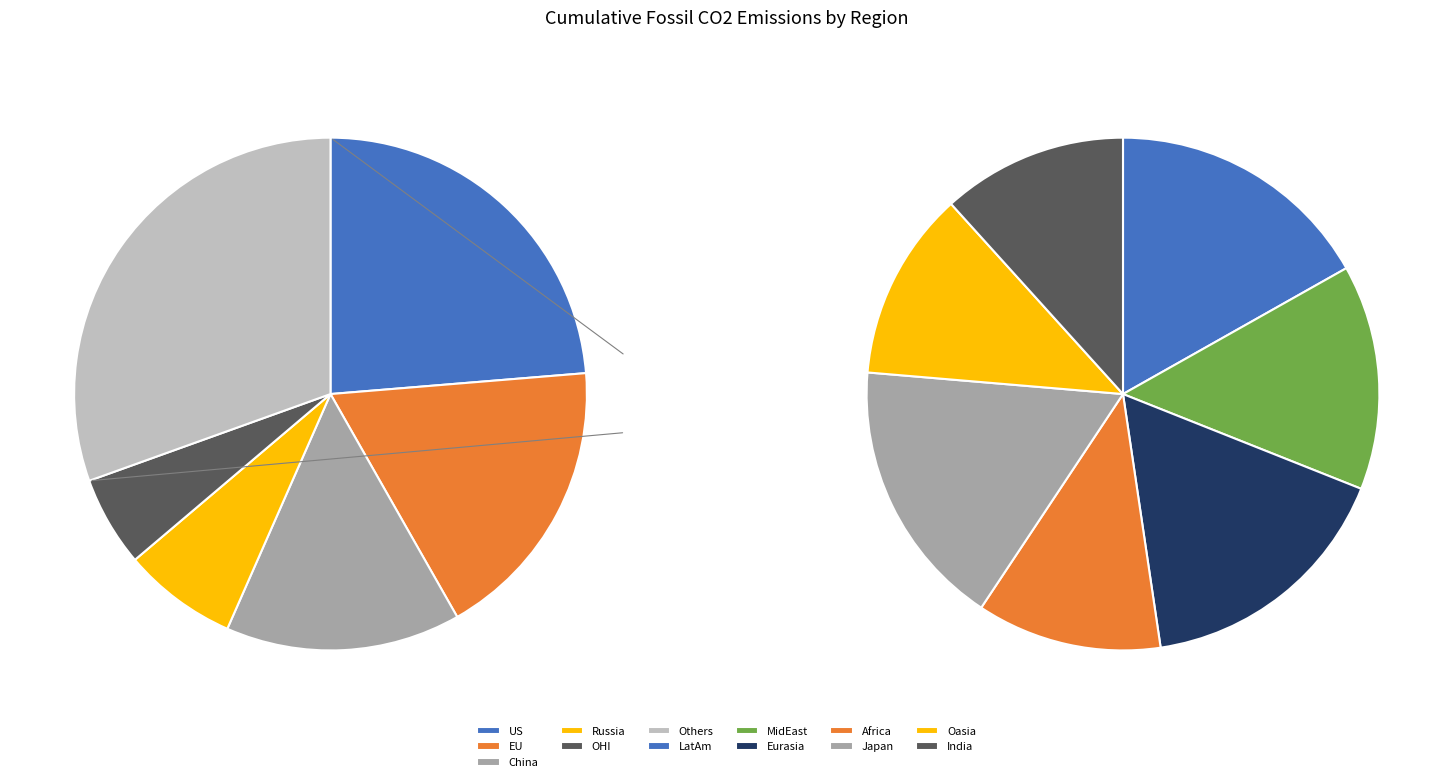

Is it true that OHI is 6% of the pie?

True